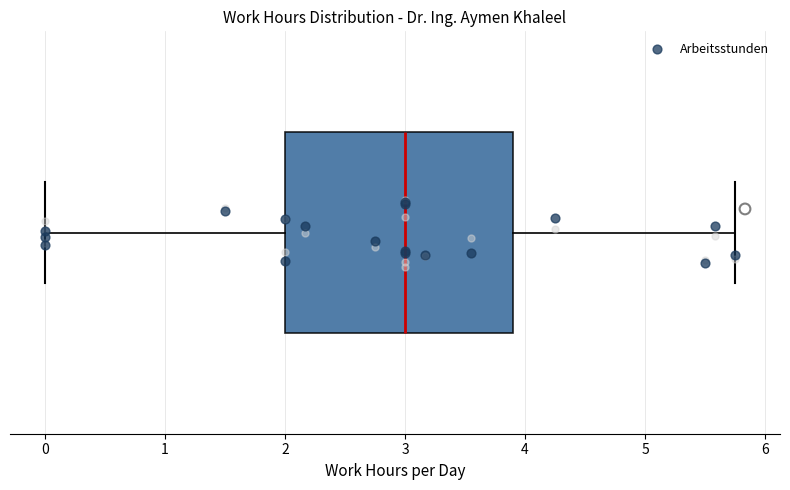

Transcribe this box plot: give where the median line is, the range the box spans, and where the two whiskers end, as read against the x-axis. The values are not printed on the chart, so give them approximately, as read against the axis.

median 3.0, box 2.0 to 3.9, whiskers 0.0 to 5.8